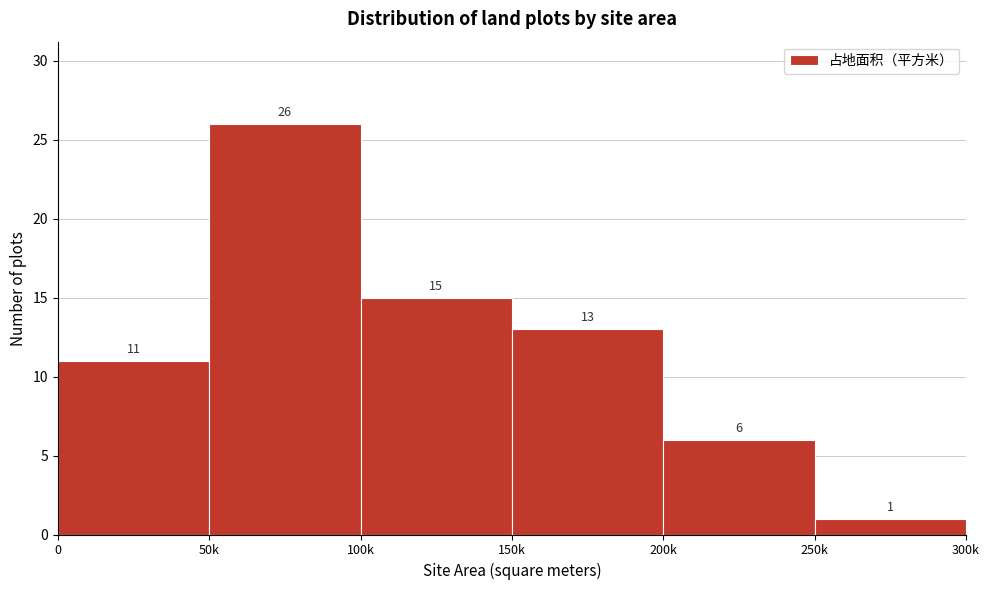

Reading right to left, transcribe all the data shown in this chart.

250k=1	200k=6	150k=13	100k=15	50k=26	0=11